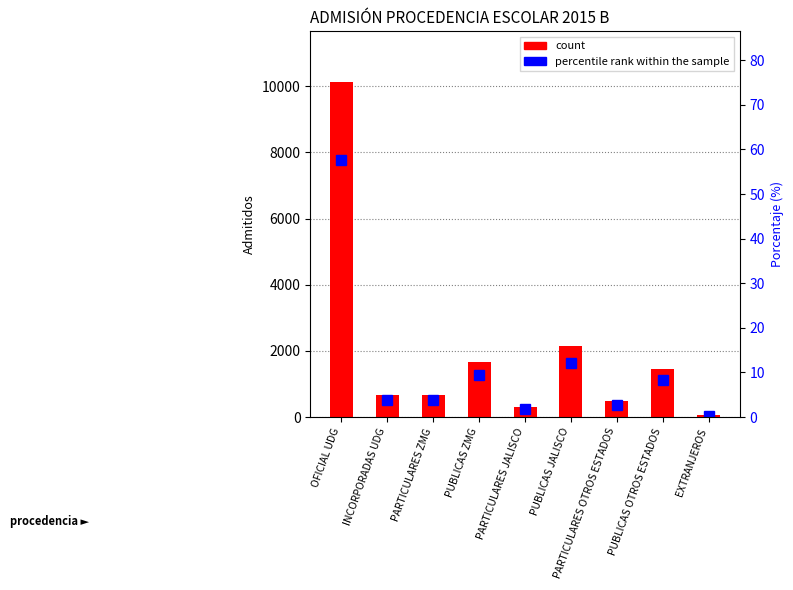

Which has a higher value, INCORPORADAS UDG or PARTICULARES OTROS ESTADOS?

INCORPORADAS UDG